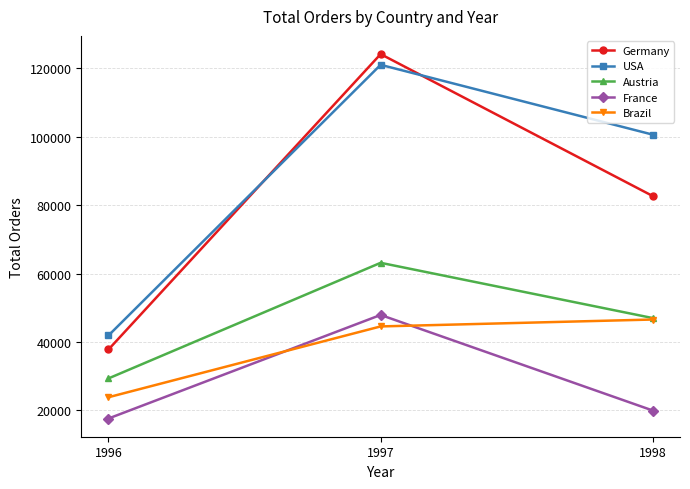

True or false: Austria has a value of 112457 at 1997.

False